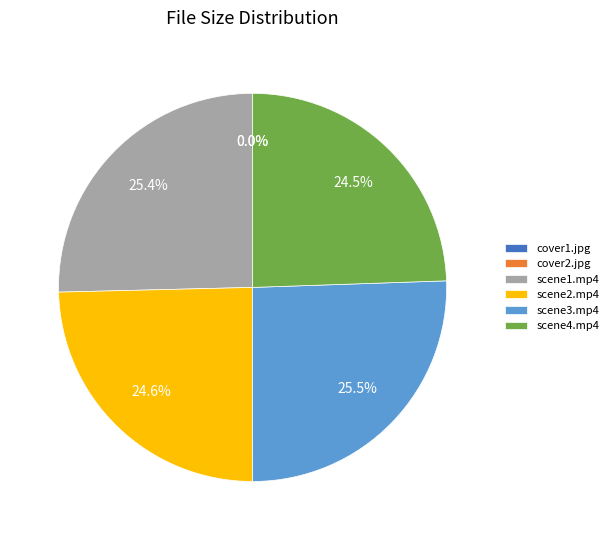

Between scene2.mp4 and scene3.mp4, which is larger?

scene3.mp4